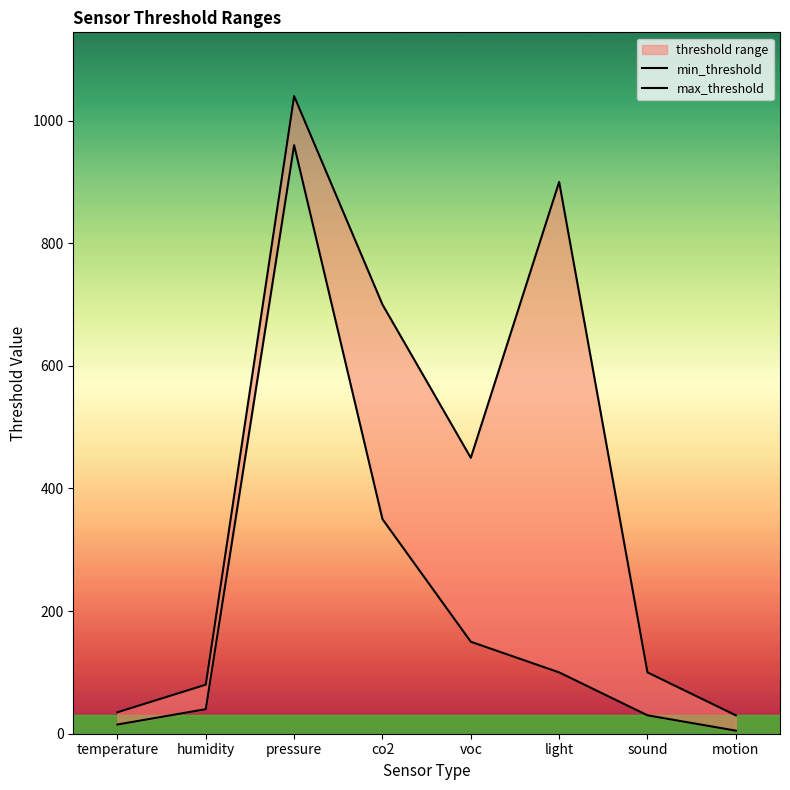

Reading left to right, extract all data points from this chart.

min_threshold: 15	40	960	350	150	100	30	5
max_threshold: 35	80	1040	700	450	900	100	30